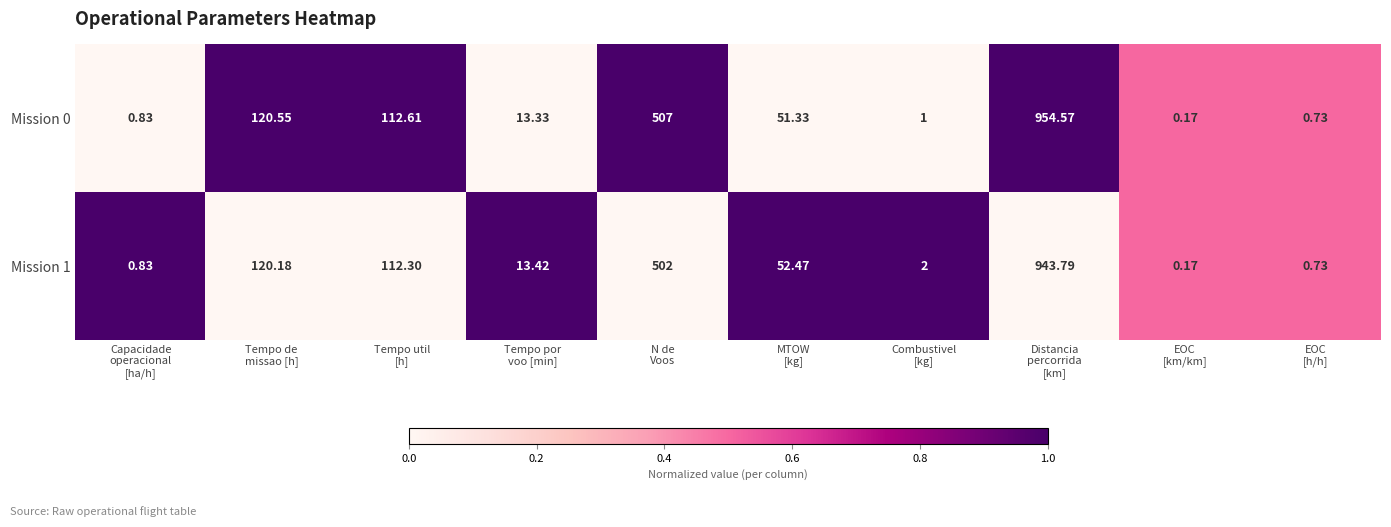

How many data points in Mission 0 are above 51?

5